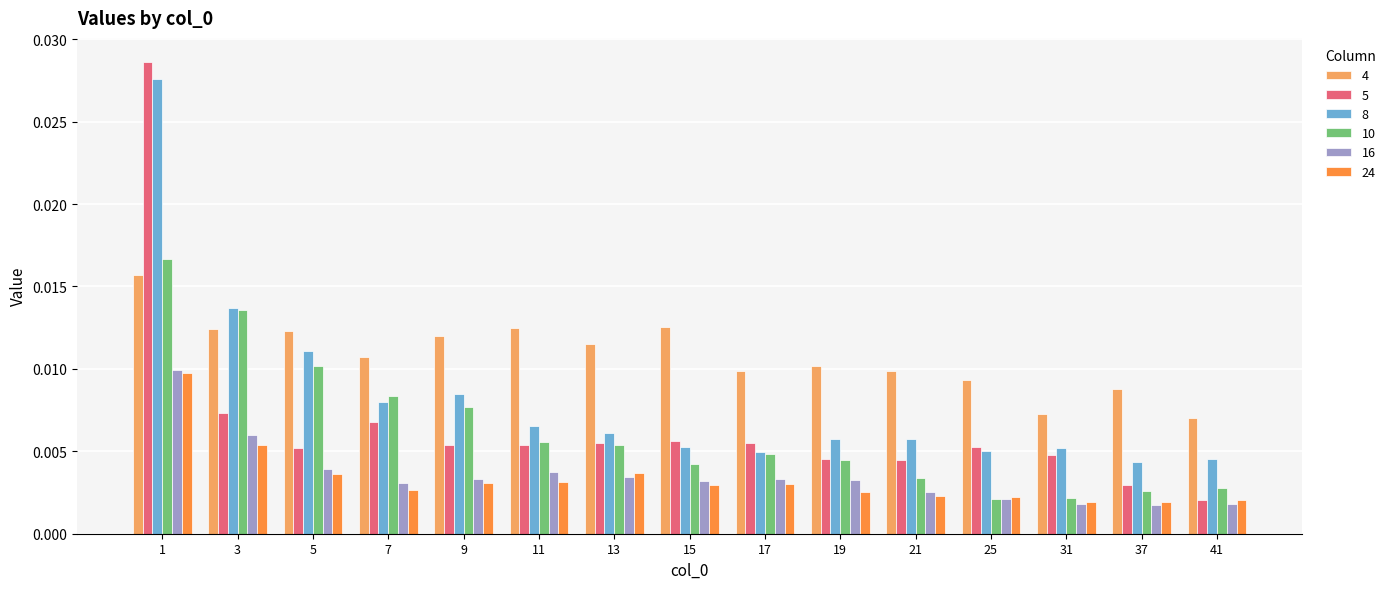

At how many categories does at least one series exceed 0?

15